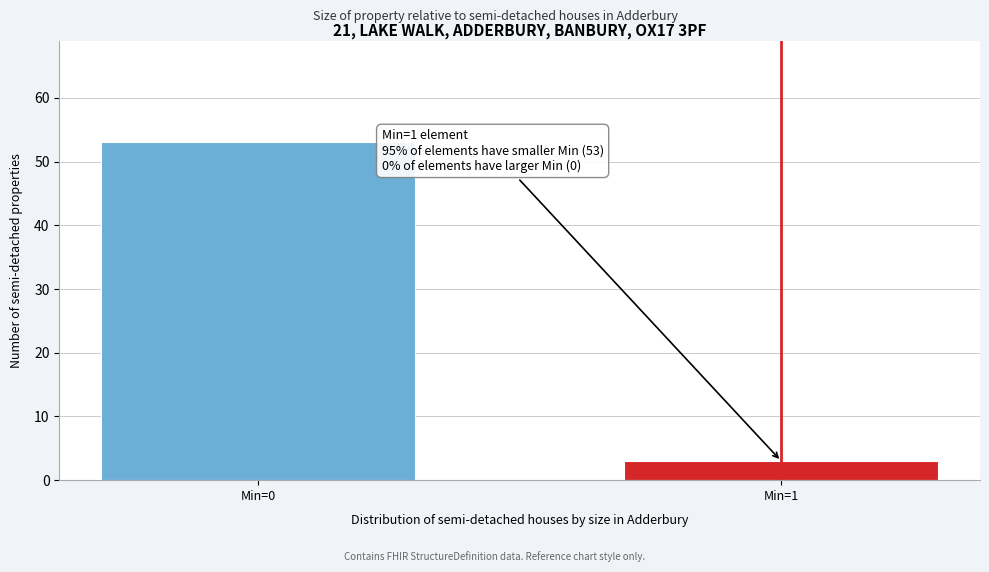

Reading left to right, extract all data points from this chart.

Min=0=53	Min=1=3